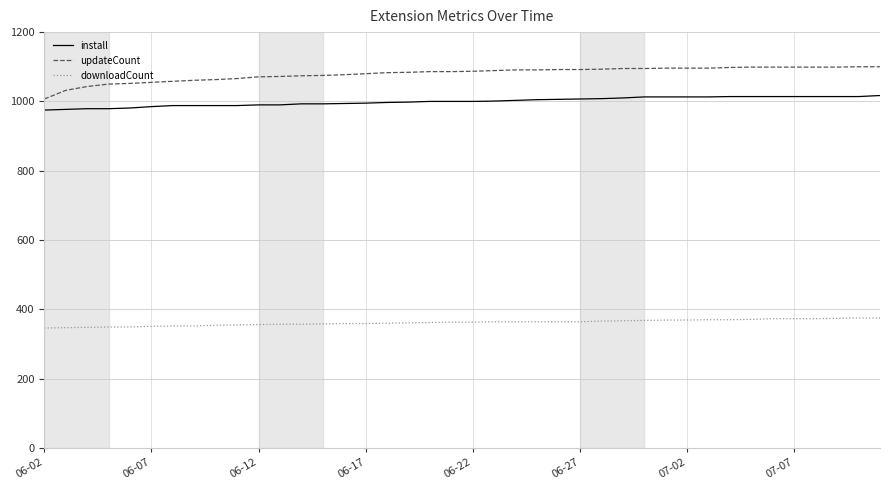

Which series has the widest spread of values?

updateCount